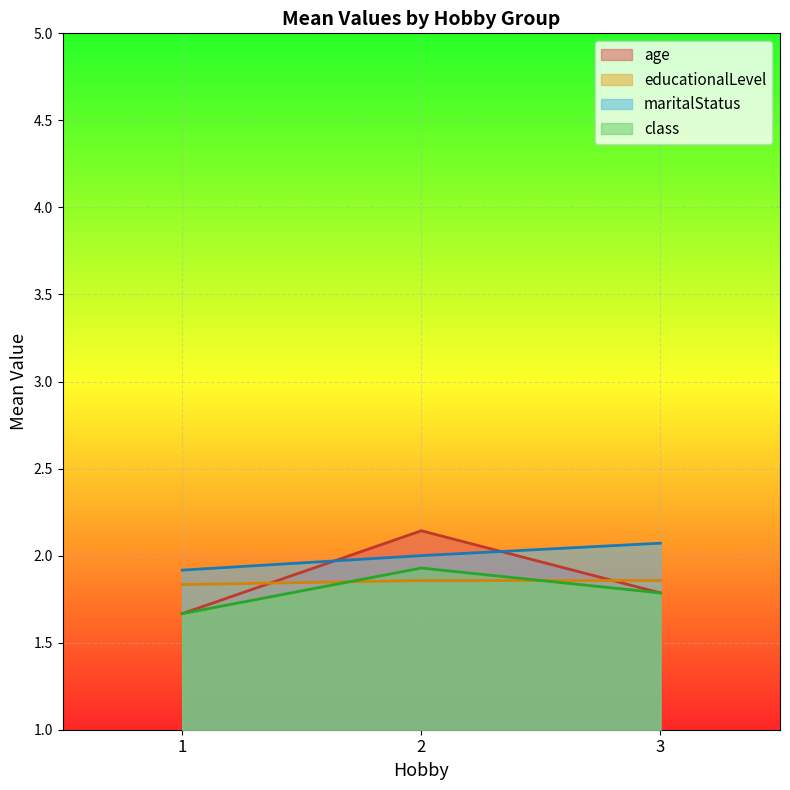

Between 1 and 2, which series saw the biggest shift?

age